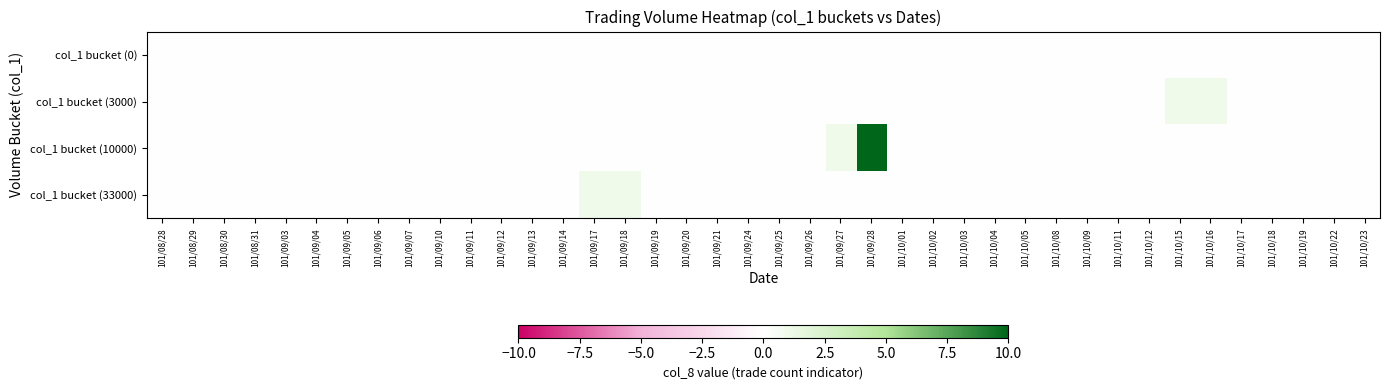

What is the maximum value shown in the chart?

10